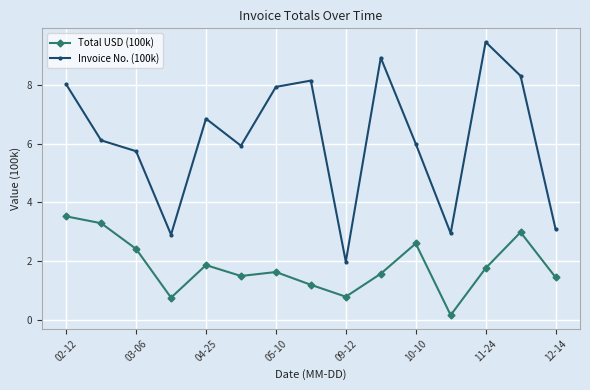

Which series has the largest total across all categories?

Invoice No. (100k)